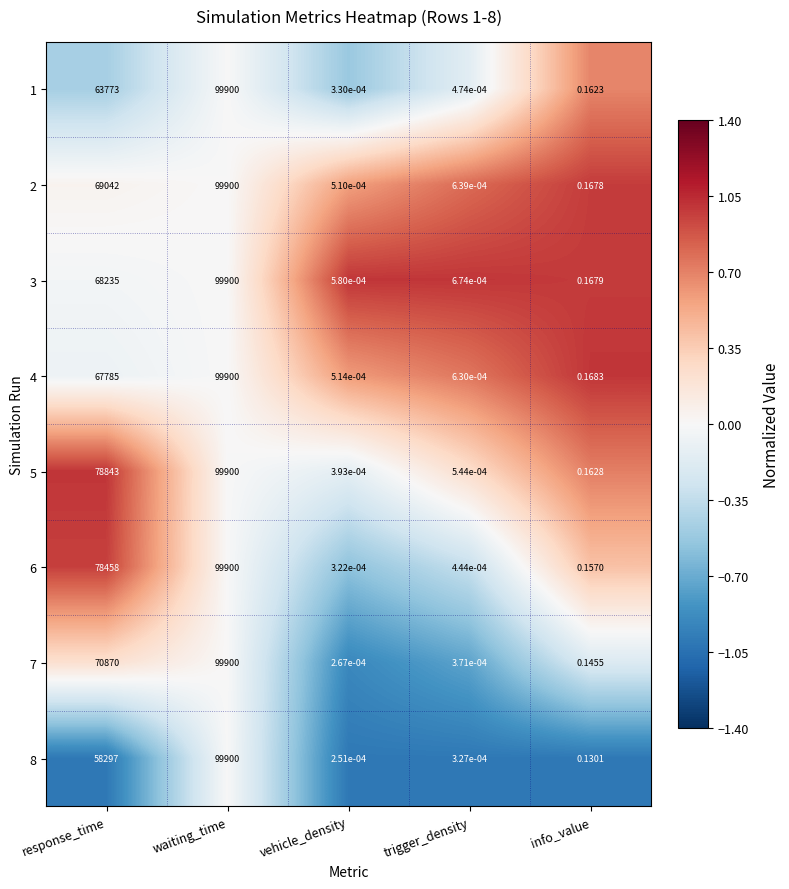

How many series are shown in this chart?

8